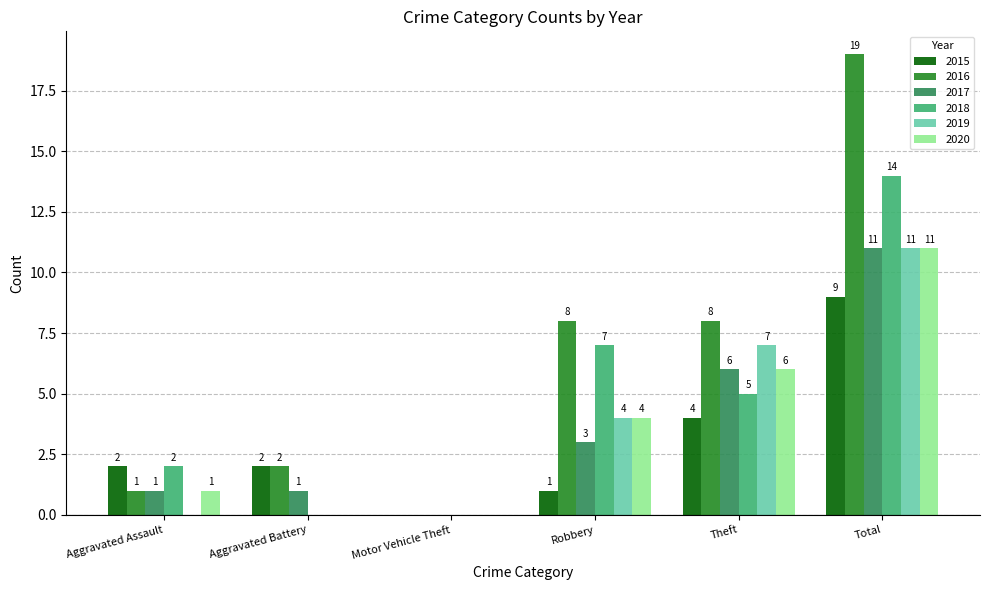

What is the sum of all 2020 values?

22